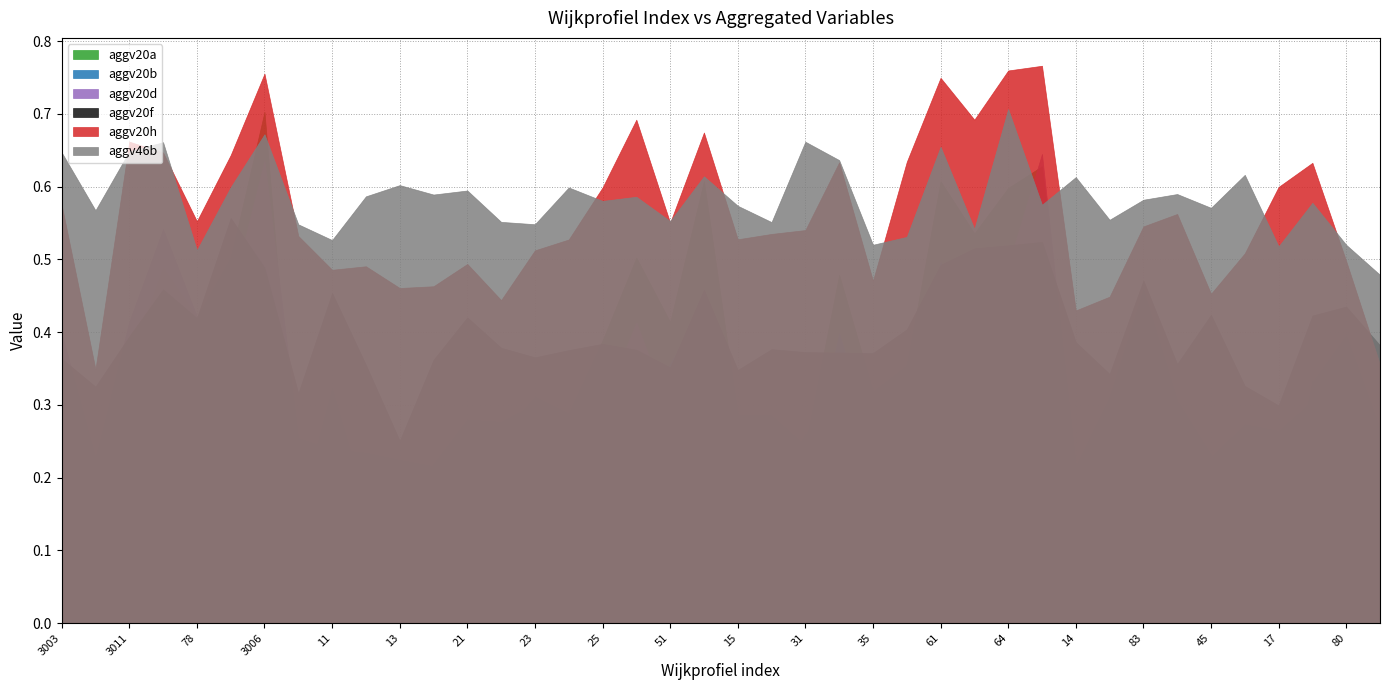

Reading right to left, transcribe all the data shown in this chart.

aggv20a: 81=0.3	80=0.4	79=0.3	17=0.1	47=0.2	45=0.2	41=0.3	83=0.5	36=0.3	14=0.2	65=0.6	64=0.6	62=0.5	61=0.6	29=0.4	35=0.3	34=0.5	31=0.2	16=0.3	15=0.3	56=0.6	51=0.4	44=0.5	25=0.4	24=0.3	23=0.3	22=0.3	21=0.3	20=0.2	13=0.1	12=0.2	11=0.3	10=0.1	3006=0.7	3001=0.5	78=0.4	3005=0.5	3011=0.4	3004=0.2	3003=0.2
aggv20b: 81=0.2	80=0.4	79=0.3	17=0.1	47=0.1	45=0.2	41=0.2	83=0.3	36=0.3	14=0.2	65=0.5	64=0.5	62=0.4	61=0.5	29=0.3	35=0.2	34=0.4	31=0.2	16=0.2	15=0.2	56=0.4	51=0.4	44=0.3	25=0.4	24=0.2	23=0.3	22=0.3	21=0.3	20=0.2	13=0.1	12=0.1	11=0.3	10=0.1	3006=0.6	3001=0.3	78=0.3	3005=0.4	3011=0.3	3004=0.2	3003=0.1
aggv20d: 81=0.3	80=0.3	79=0.3	17=0.3	47=0.3	45=0.2	41=0.3	83=0.4	36=0.2	14=0.2	65=0.6	64=0.5	62=0.5	61=0.5	29=0.4	35=0.2	34=0.3	31=0.3	16=0.2	15=0.3	56=0.4	51=0.3	44=0.4	25=0.3	24=0.2	23=0.3	22=0.2	21=0.2	20=0.2	13=0.2	12=0.2	11=0.2	10=0.3	3006=0.6	3001=0.4	78=0.4	3005=0.5	3011=0.4	3004=0.2	3003=0.4
aggv20f: 81=0.4	80=0.4	79=0.4	17=0.3	47=0.3	45=0.4	41=0.4	83=0.5	36=0.3	14=0.4	65=0.5	64=0.5	62=0.5	61=0.5	29=0.4	35=0.4	34=0.4	31=0.4	16=0.4	15=0.3	56=0.5	51=0.4	44=0.4	25=0.4	24=0.4	23=0.4	22=0.4	21=0.4	20=0.4	13=0.3	12=0.4	11=0.5	10=0.3	3006=0.5	3001=0.6	78=0.4	3005=0.5	3011=0.4	3004=0.3	3003=0.4
aggv20h: 81=0.4	80=0.5	79=0.6	17=0.6	47=0.5	45=0.5	41=0.6	83=0.5	36=0.4	14=0.4	65=0.8	64=0.8	62=0.7	61=0.7	29=0.6	35=0.5	34=0.6	31=0.5	16=0.5	15=0.5	56=0.7	51=0.6	44=0.7	25=0.6	24=0.5	23=0.5	22=0.4	21=0.5	20=0.5	13=0.5	12=0.5	11=0.5	10=0.5	3006=0.8	3001=0.6	78=0.6	3005=0.6	3011=0.7	3004=0.3	3003=0.6
aggv46b: 81=0.5	80=0.5	79=0.6	17=0.5	47=0.6	45=0.6	41=0.6	83=0.6	36=0.6	14=0.6	65=0.6	64=0.7	62=0.5	61=0.7	29=0.5	35=0.5	34=0.6	31=0.7	16=0.6	15=0.6	56=0.6	51=0.6	44=0.6	25=0.6	24=0.6	23=0.5	22=0.6	21=0.6	20=0.6	13=0.6	12=0.6	11=0.5	10=0.5	3006=0.7	3001=0.6	78=0.5	3005=0.7	3011=0.6	3004=0.6	3003=0.6